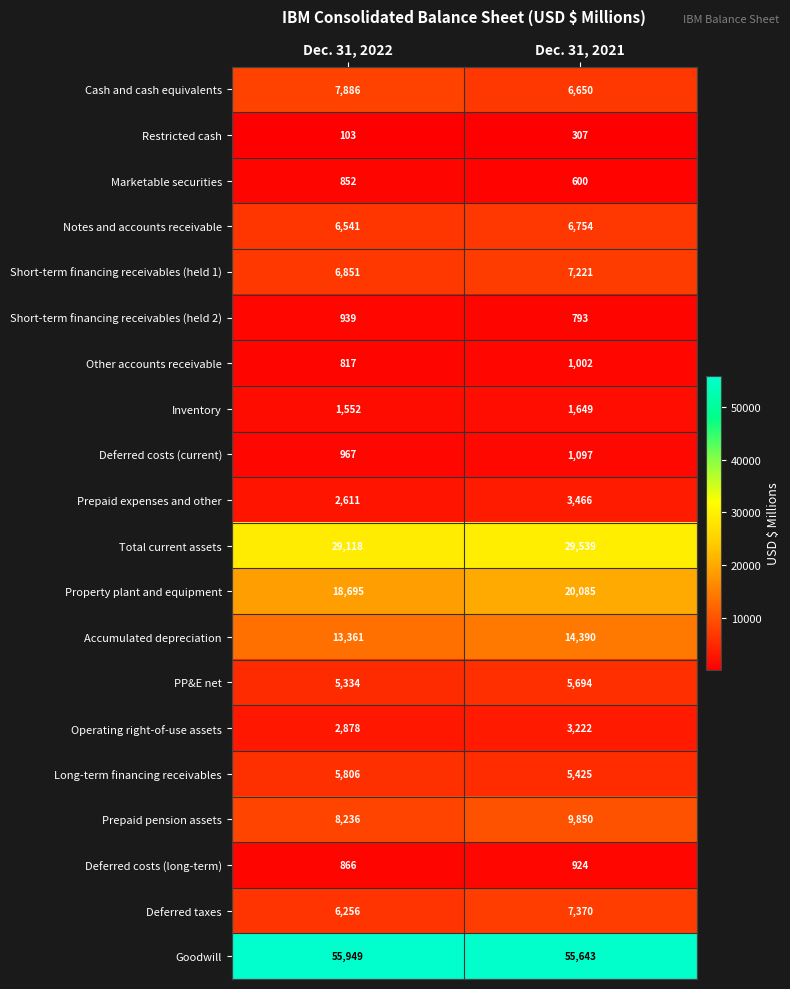

What is the difference between the highest and lowest values at Dec. 31, 2022?

55846